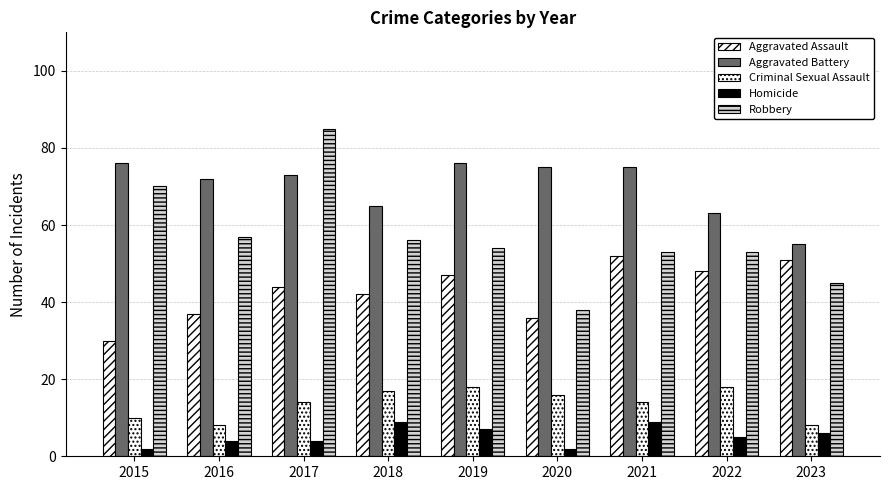

Does the chart contain stacked bars?

No